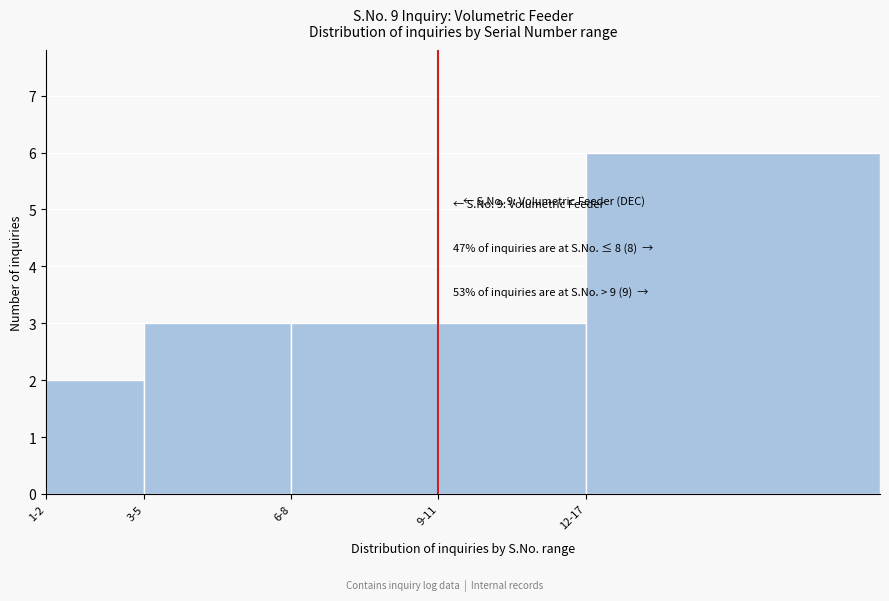

Reading left to right, transcribe all the data shown in this chart.

2	3	3	3	6